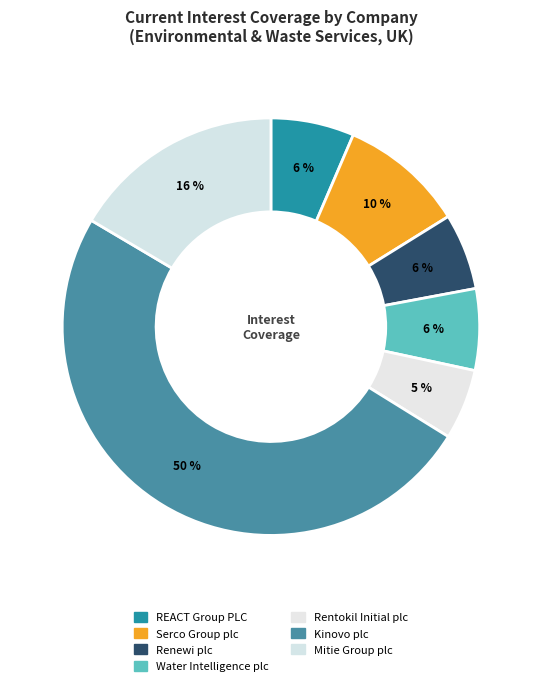

How many slices are in this pie chart?

7